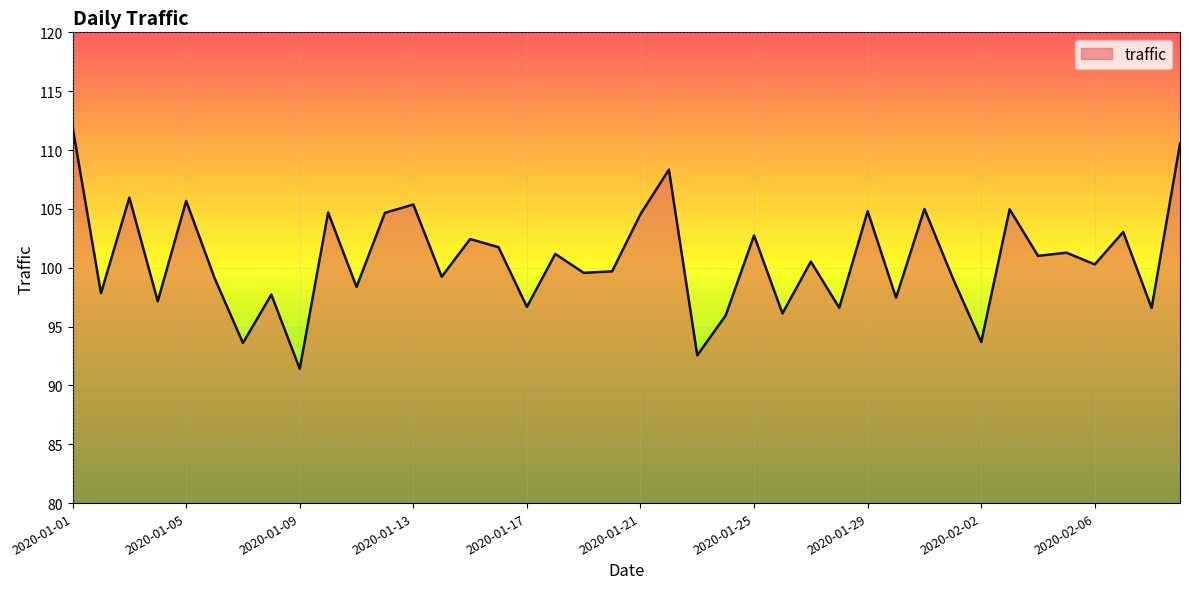

What is the greatest value displayed?

112.0